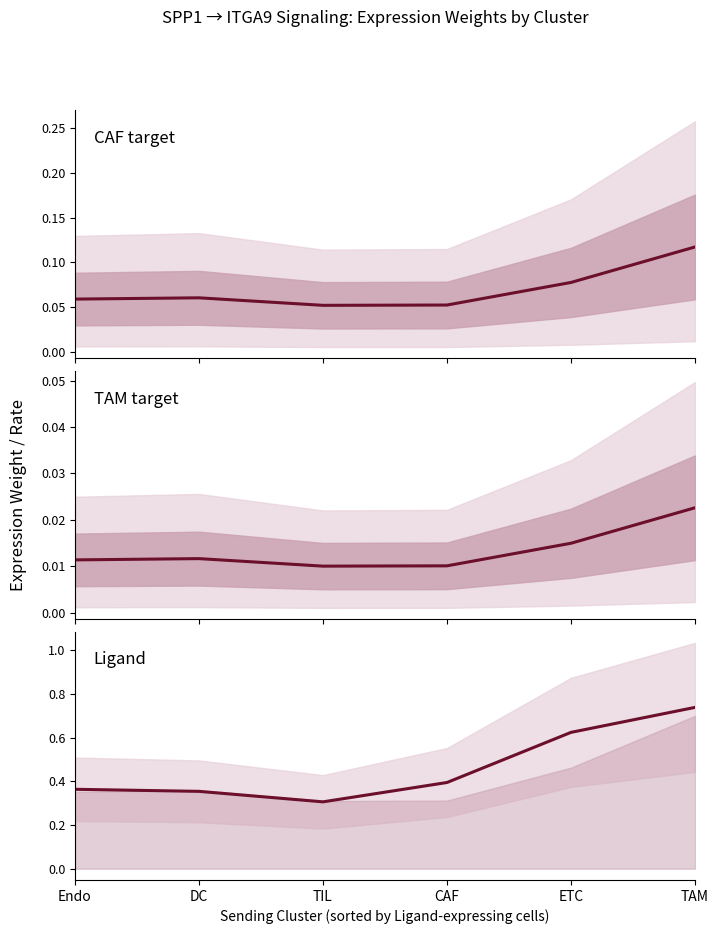

Reading left to right, extract all data points from this chart.

Edge avg expression weight (CAF target): 0.1	0.1	0.1	0.1	0.1	0.1
Edge avg expression weight (TAM target): 0.0	0.0	0.0	0.0	0.0	0.0
Ligand detection rate: 0.4	0.4	0.3	0.4	0.6	0.7